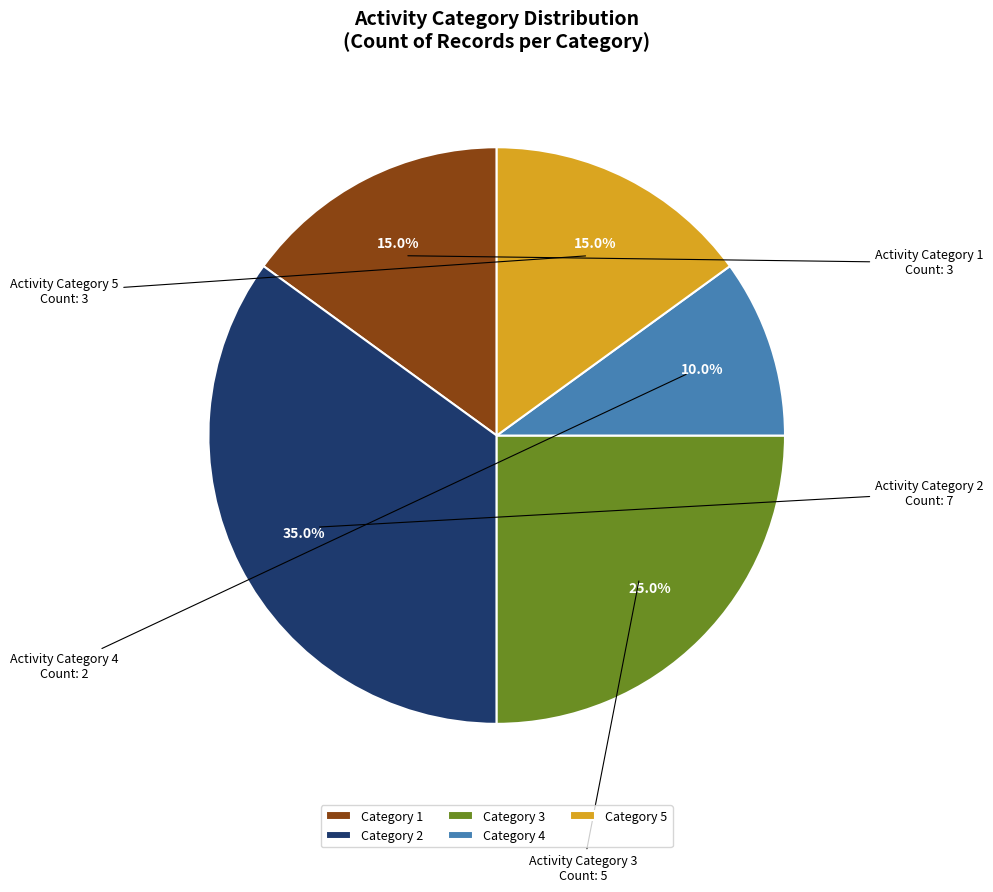

True or false: Category 1 accounts for 26% of the total.

False